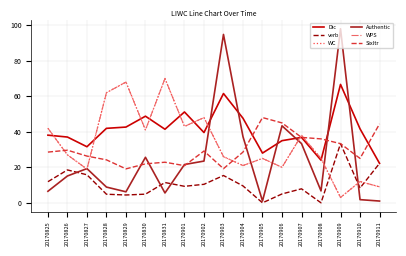

True or false: verb and Sixltr intersect in this chart.

False